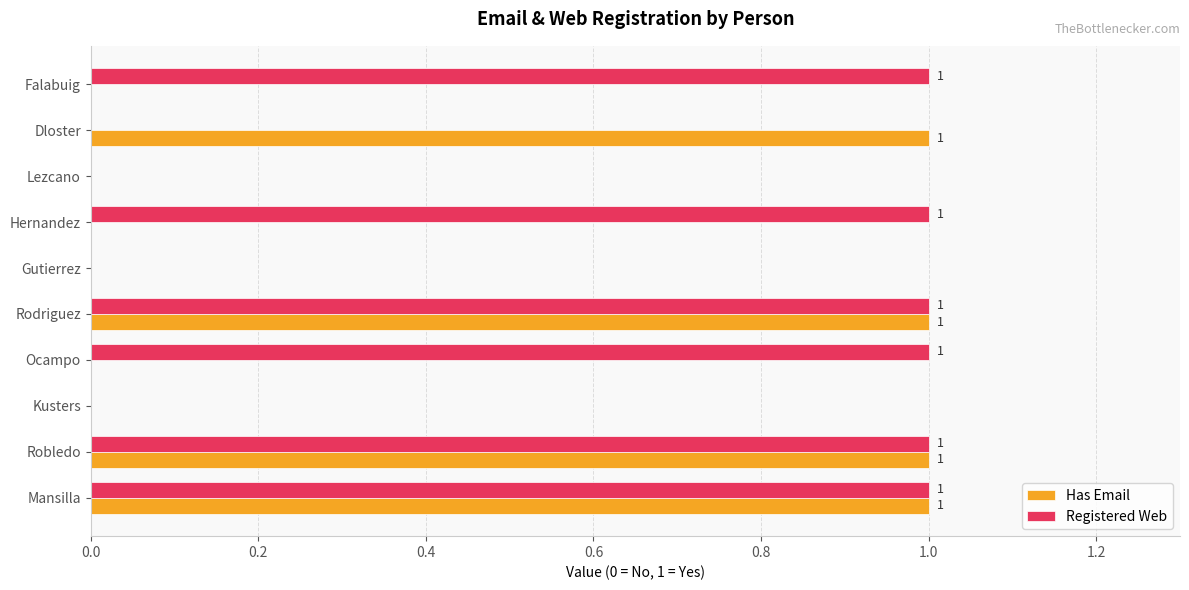

What are all the series names shown in the legend?

Has Email, Registered Web